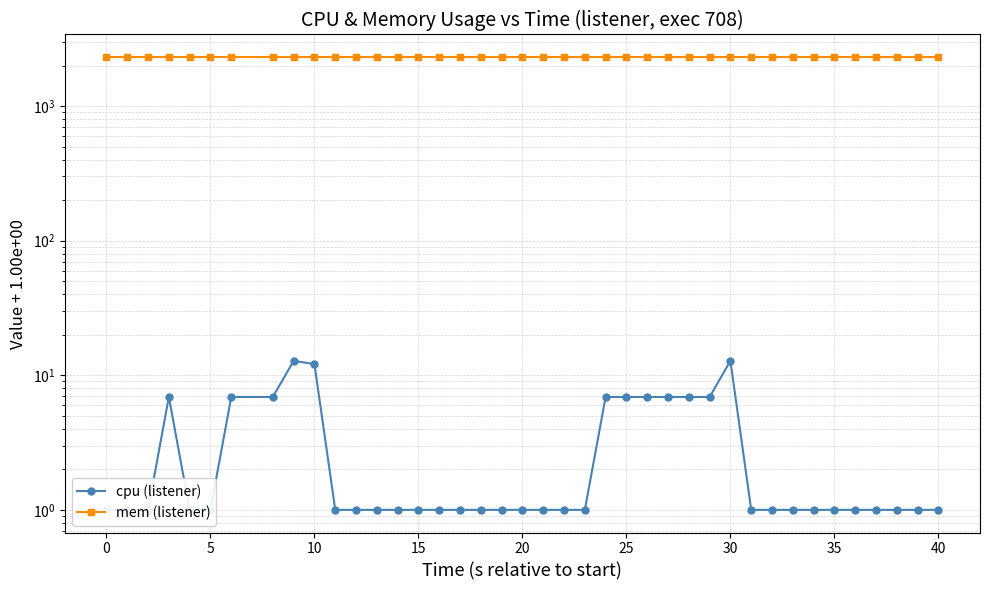

Rank the series by their maximum value, from lowest to highest.

cpu (listener), mem (listener)